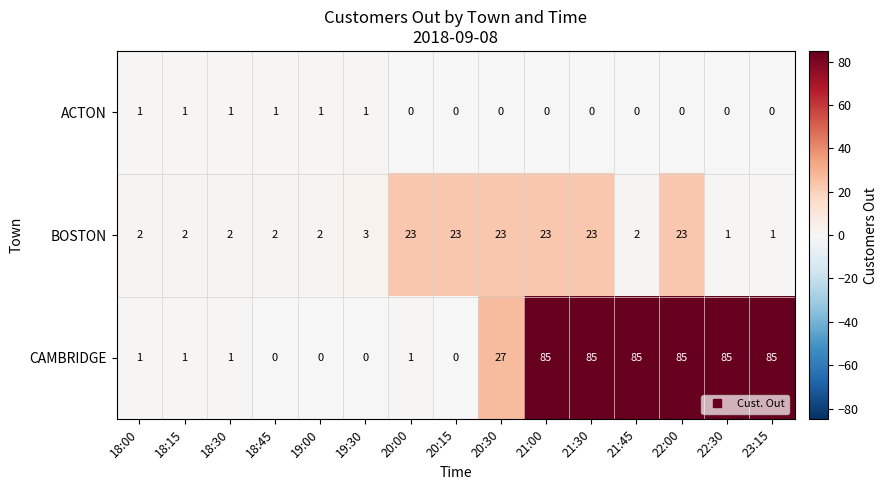

Between 20:30 and 22:30, which series saw the biggest shift?

CAMBRIDGE